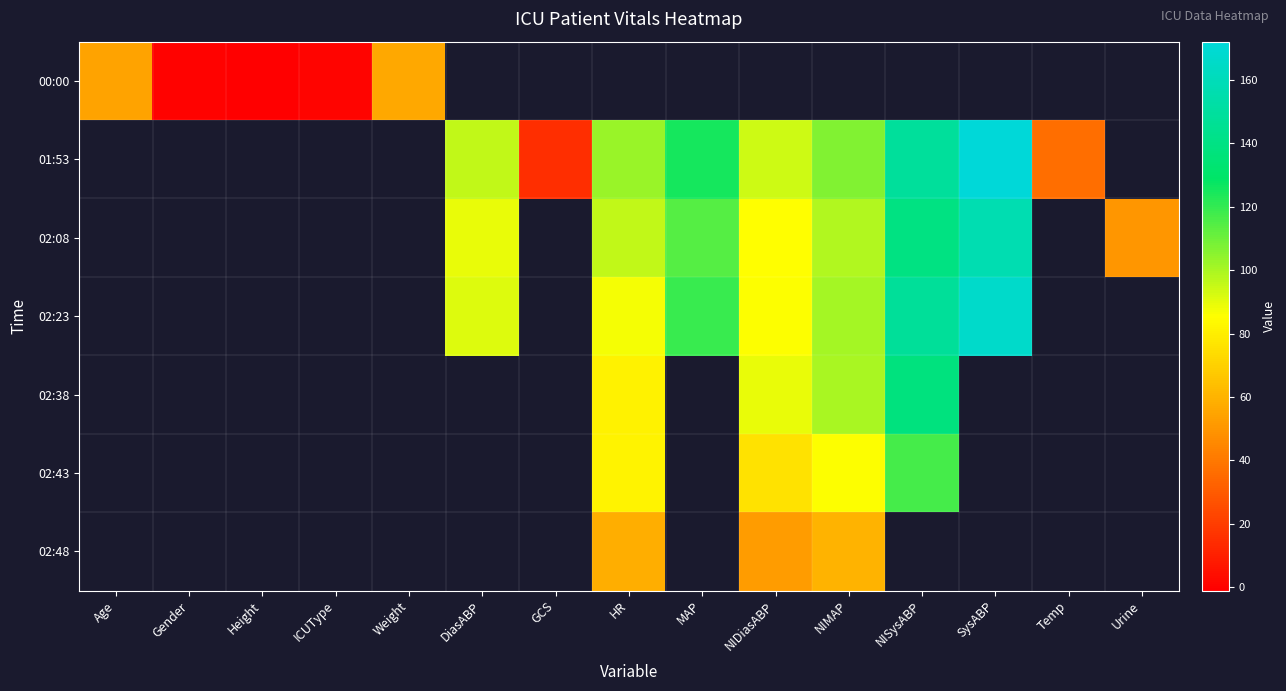

How many data points does each series have?

15